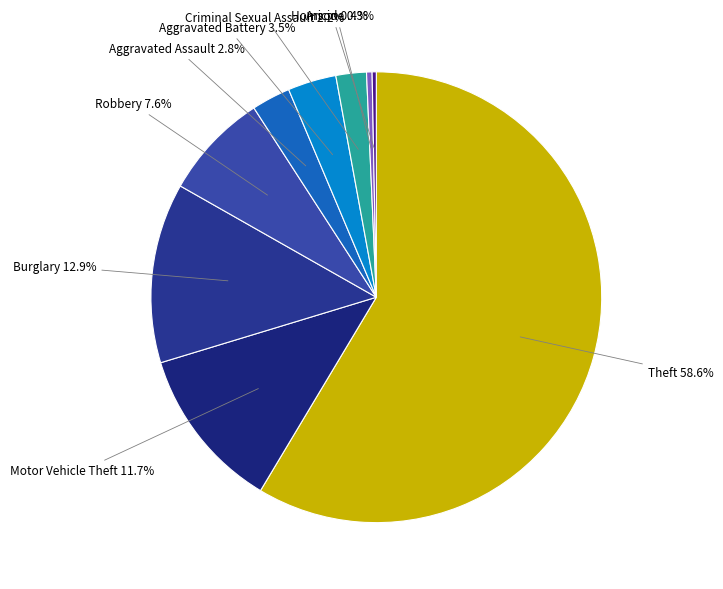

How many slices are in this pie chart?

9